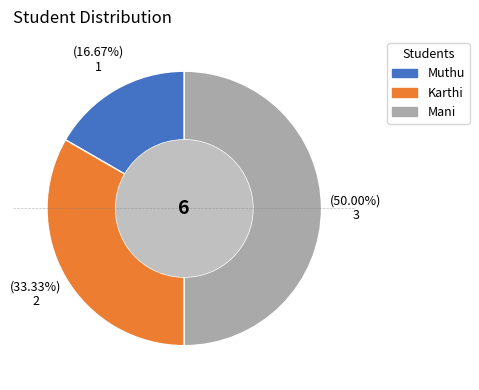

To the nearest percent, what is the combined percentage of Karthi and Mani?

83%